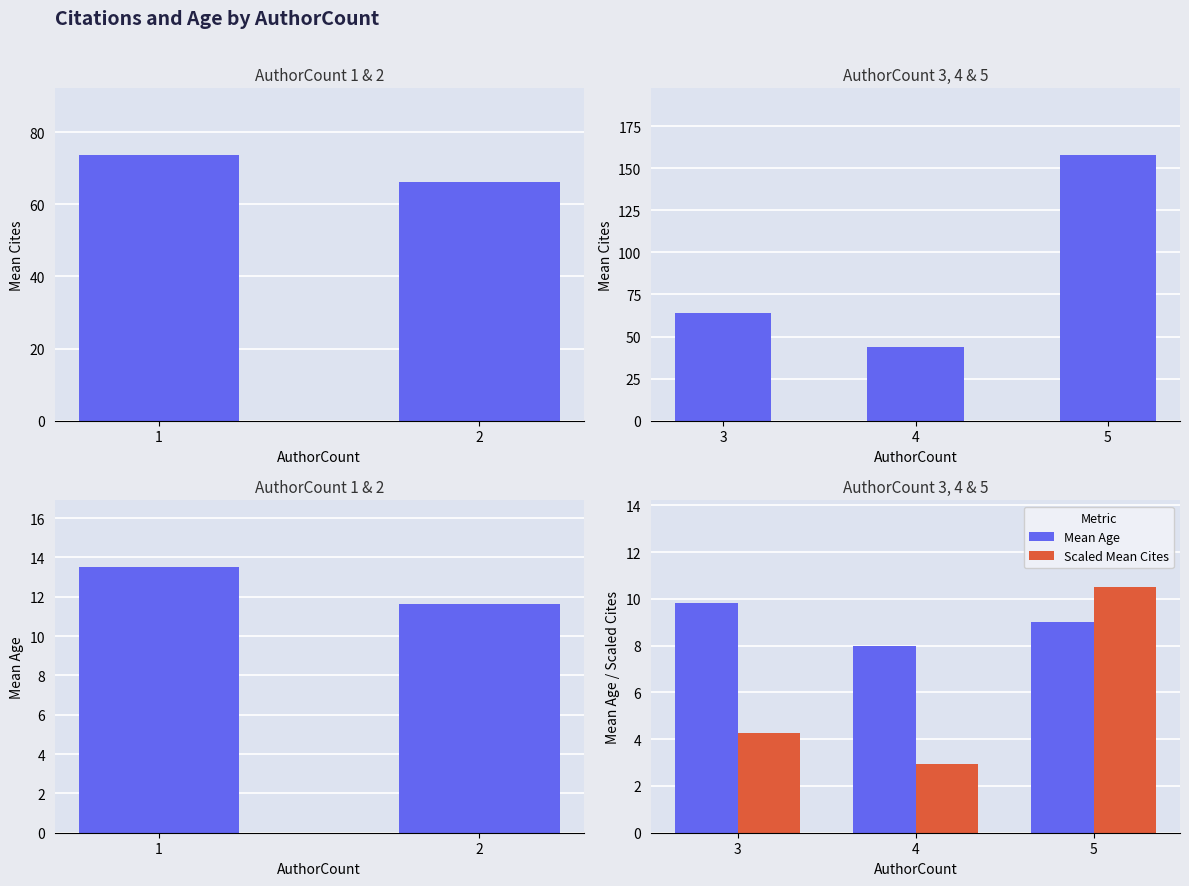

The value of Scaled Mean Cites at 3 is 5.9. True or false?

False